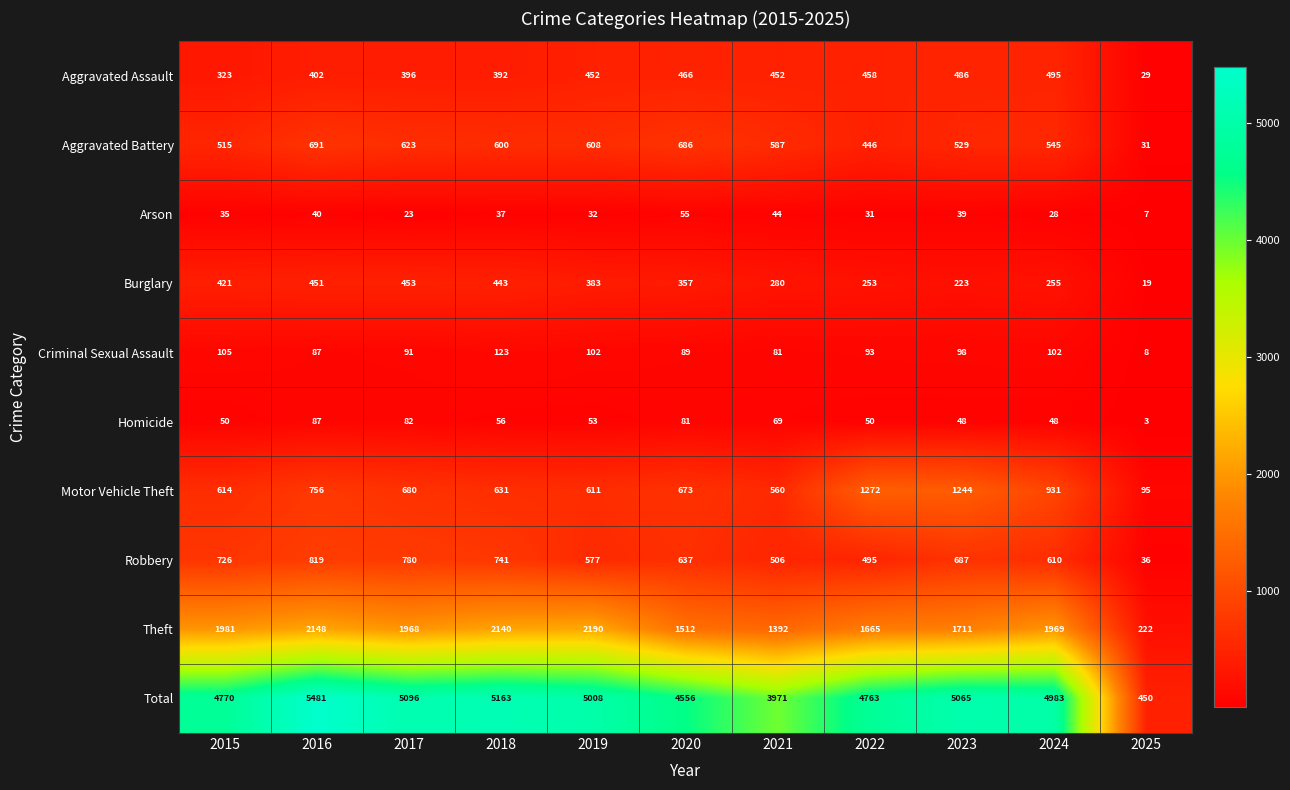

What is the difference between the maximum and second lowest values in the Aggravated Battery series?

245